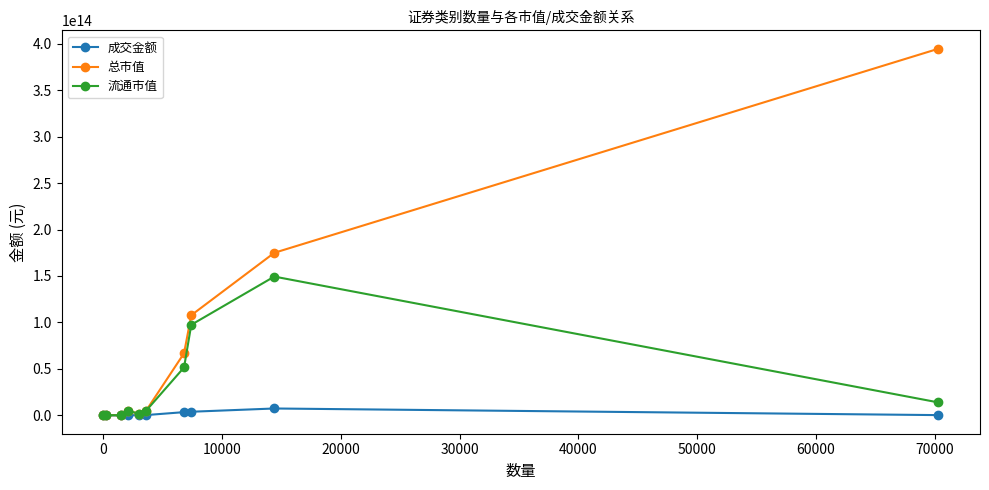

True or false: 总市值 has more than 2 interior local peaks.

False